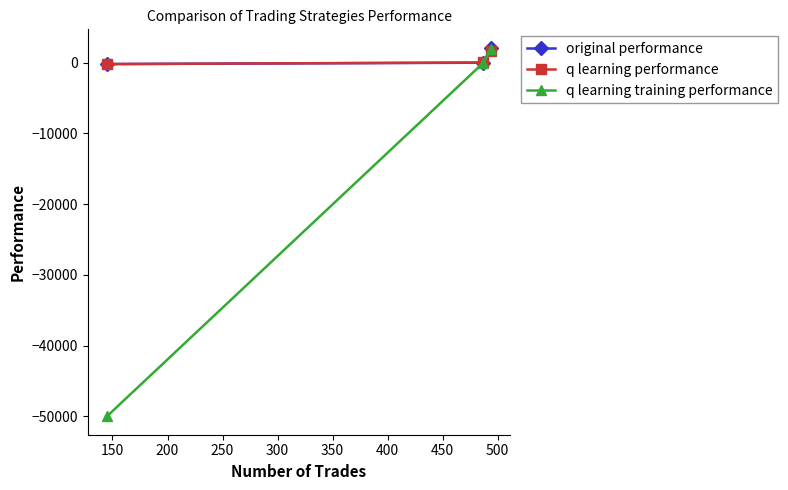

Which series has the widest spread of values?

q learning training performance